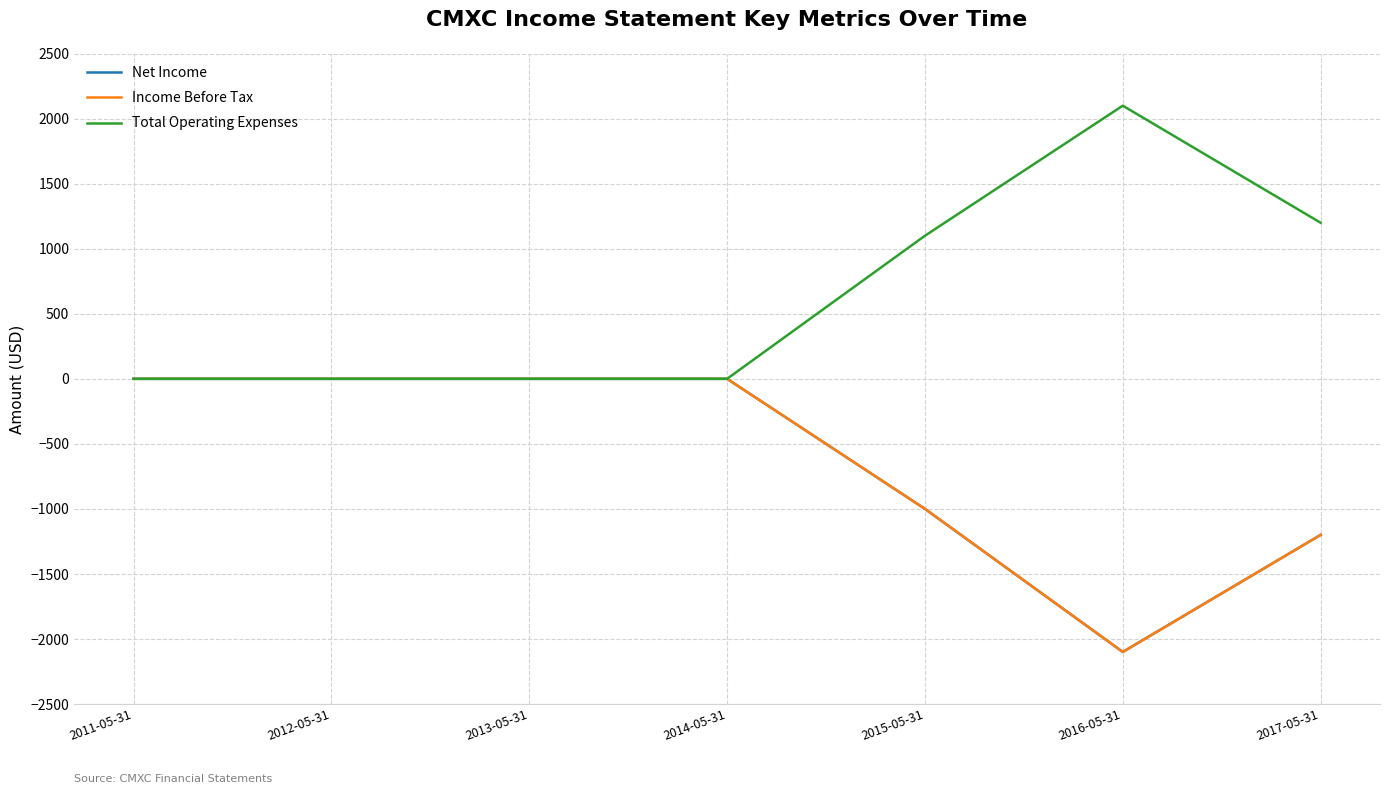

Is this an area chart (filled region under the line)?

No